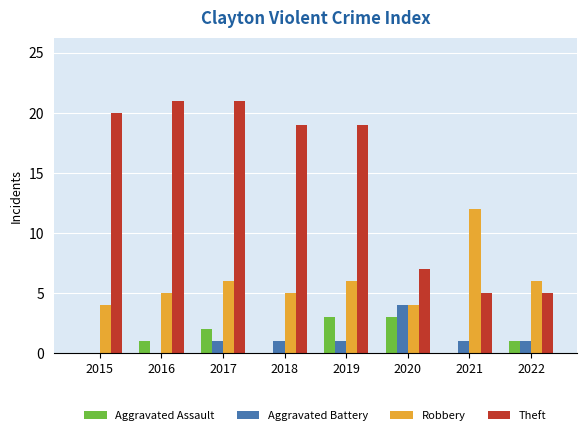

Which category has the highest value in the Robbery series?

2021